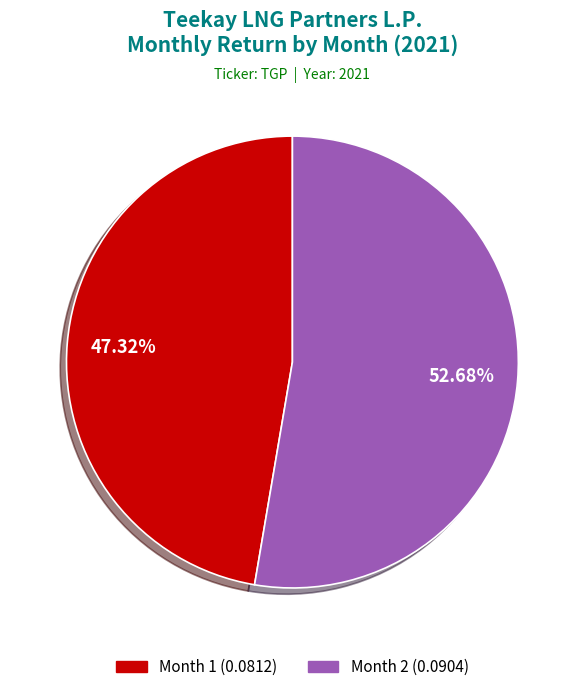

Does any single category account for the majority?

Yes